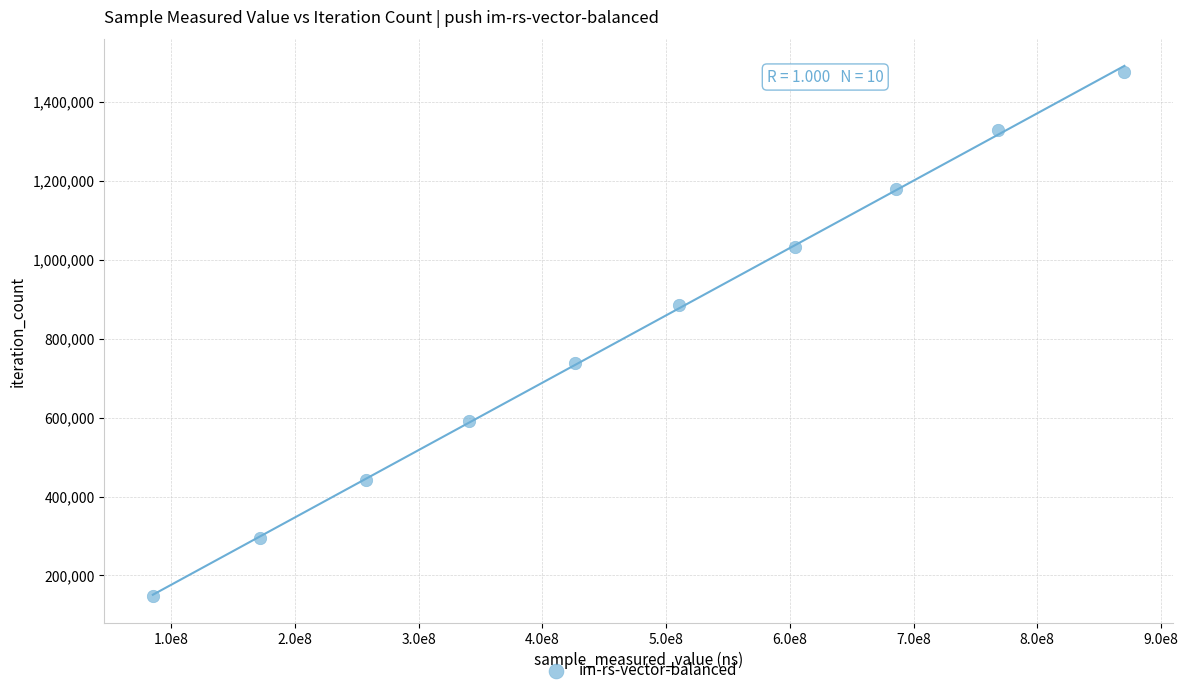

What is the average X value?

472094605